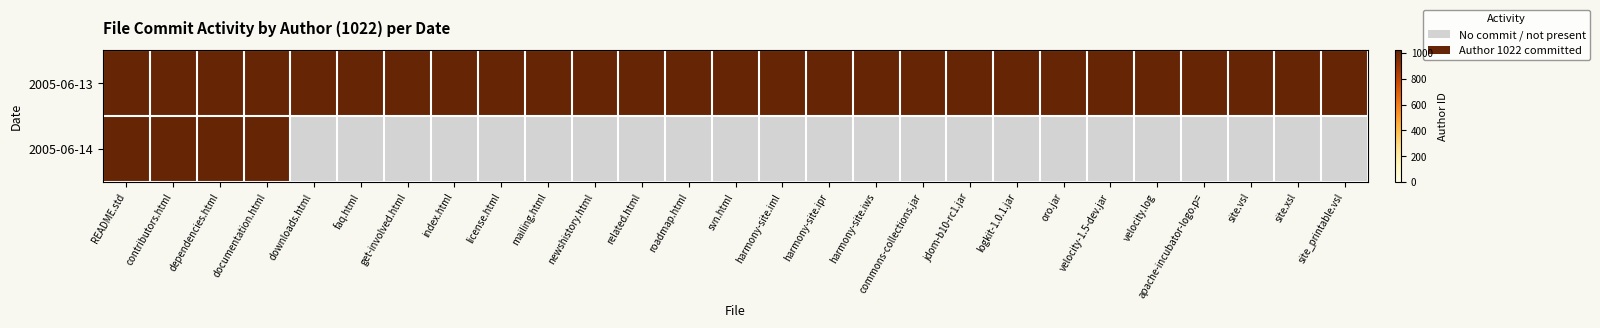

True or false: 2005-06-13 has a value of 303 at related.html.

False